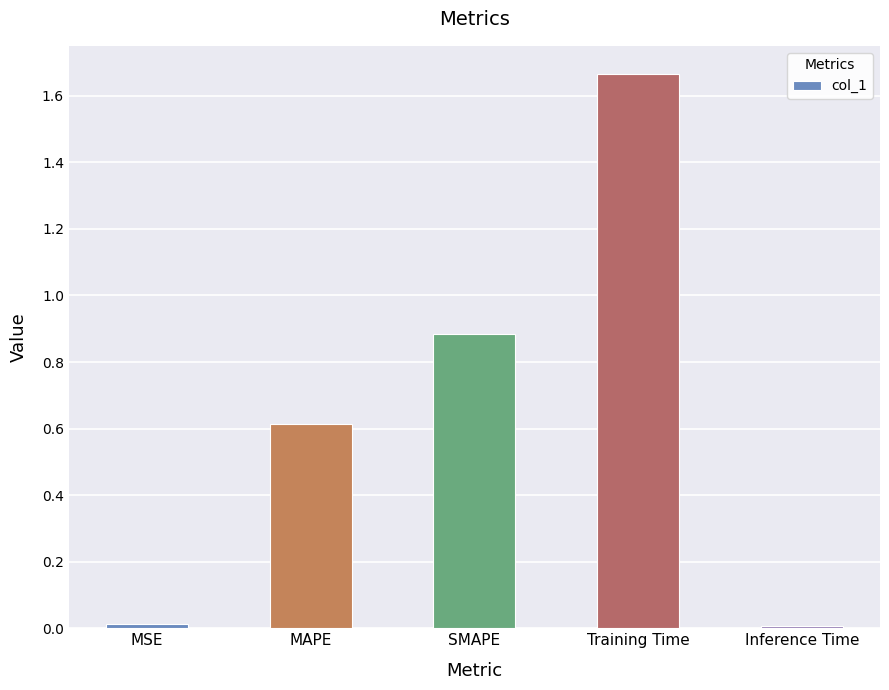

What is the label of the 3rd bar from the right?

SMAPE